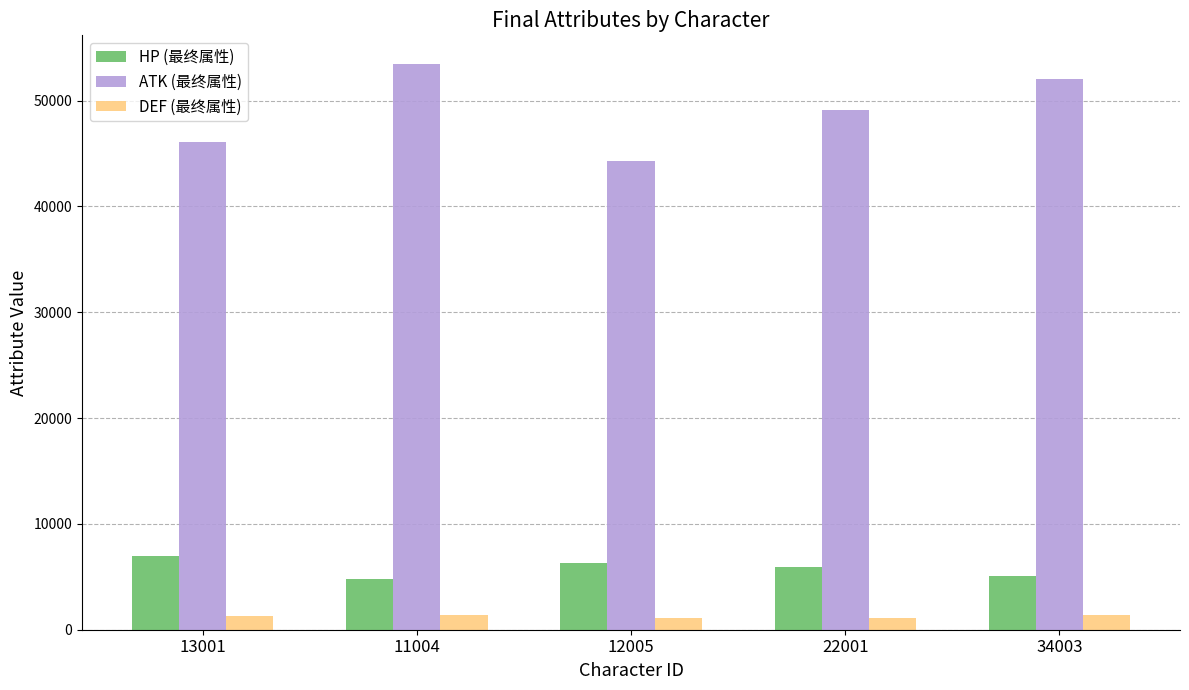

Between 12005 and 34003, which series saw the biggest shift?

ATK (最终属性)